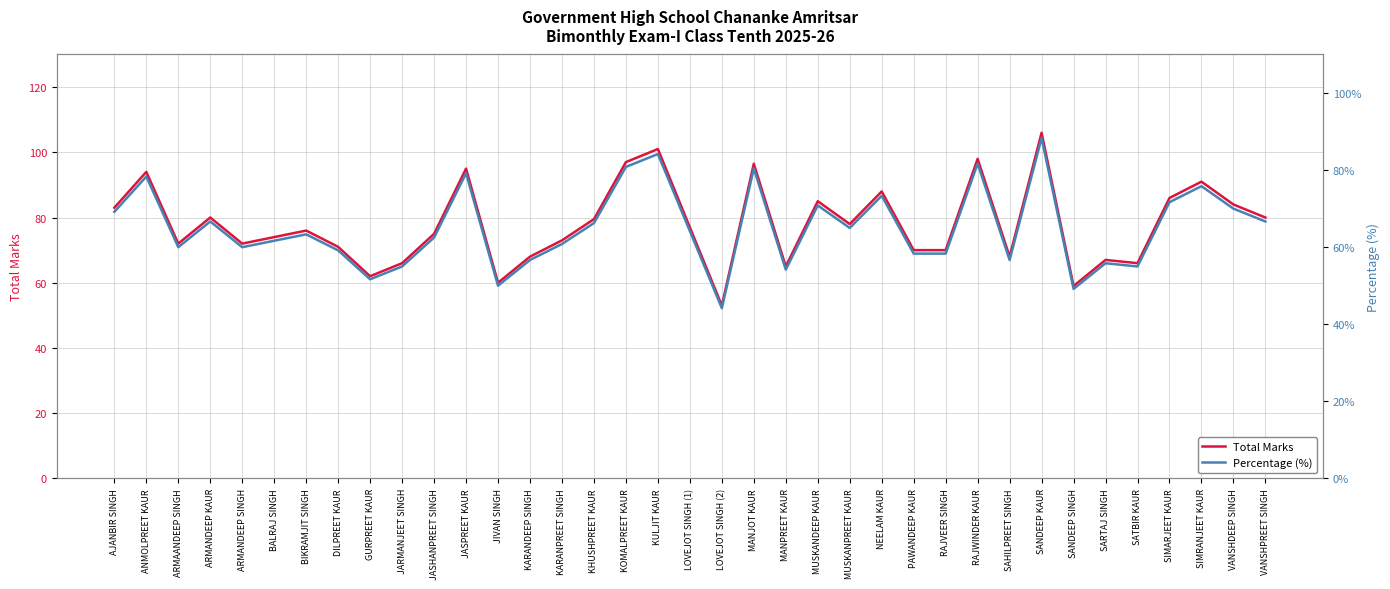

Which series has the largest total across all categories?

Total Marks